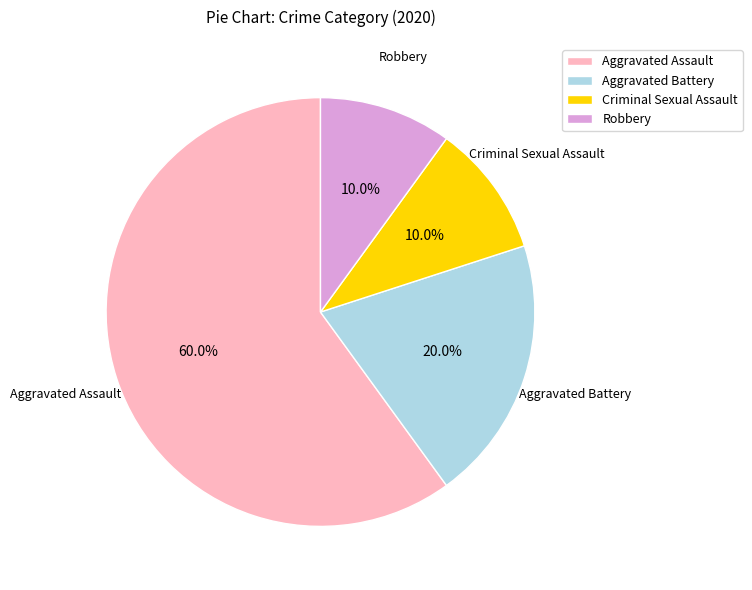

Combined, do Aggravated Battery and Robbery account for over 50%?

No